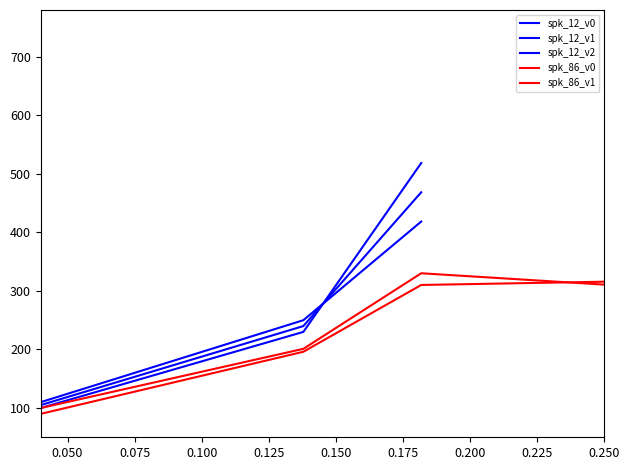

True or false: the data shows 27.7 at 0.0.

False